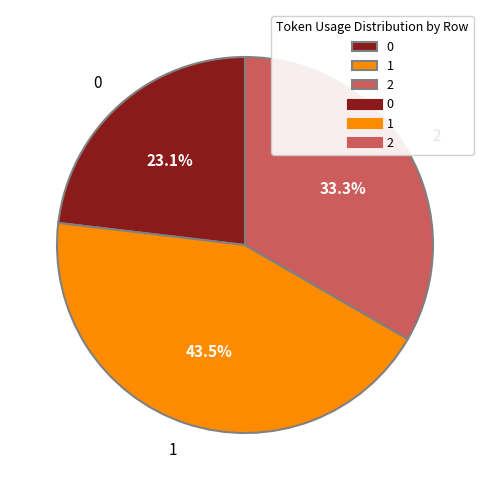

Combined, what portion of the pie is 0 and 1?

66.7%